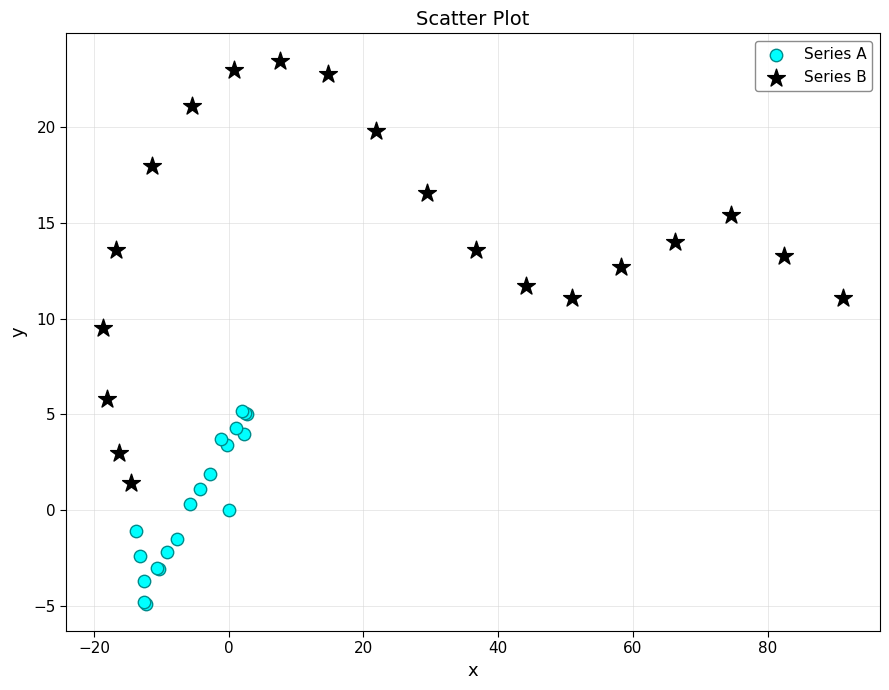

Which series has the largest Y range (max minus min)?

Series B